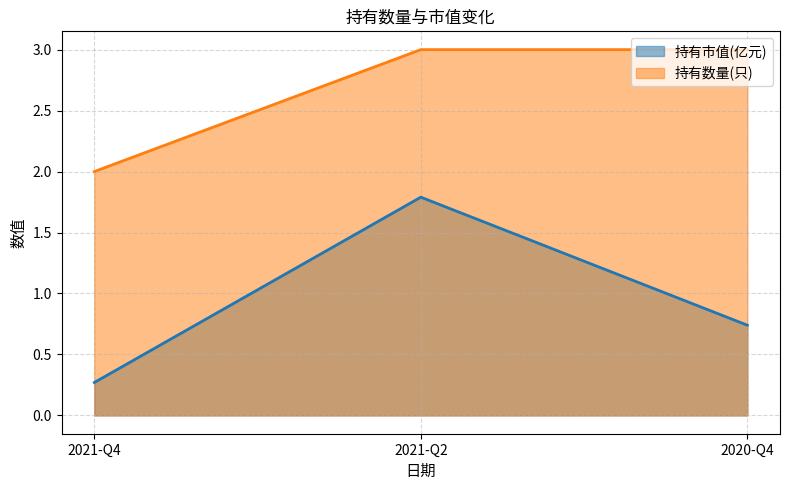

What is the difference between the 持有市值(亿元) values at 2020-Q4 and 2021-Q4?

0.5